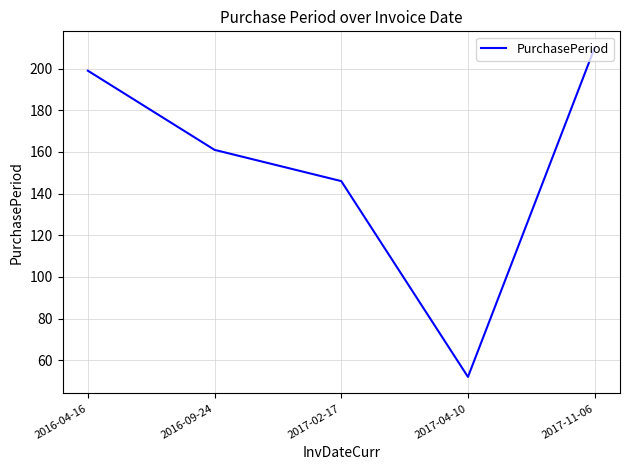

What position from the right is 2017-11-06?

1